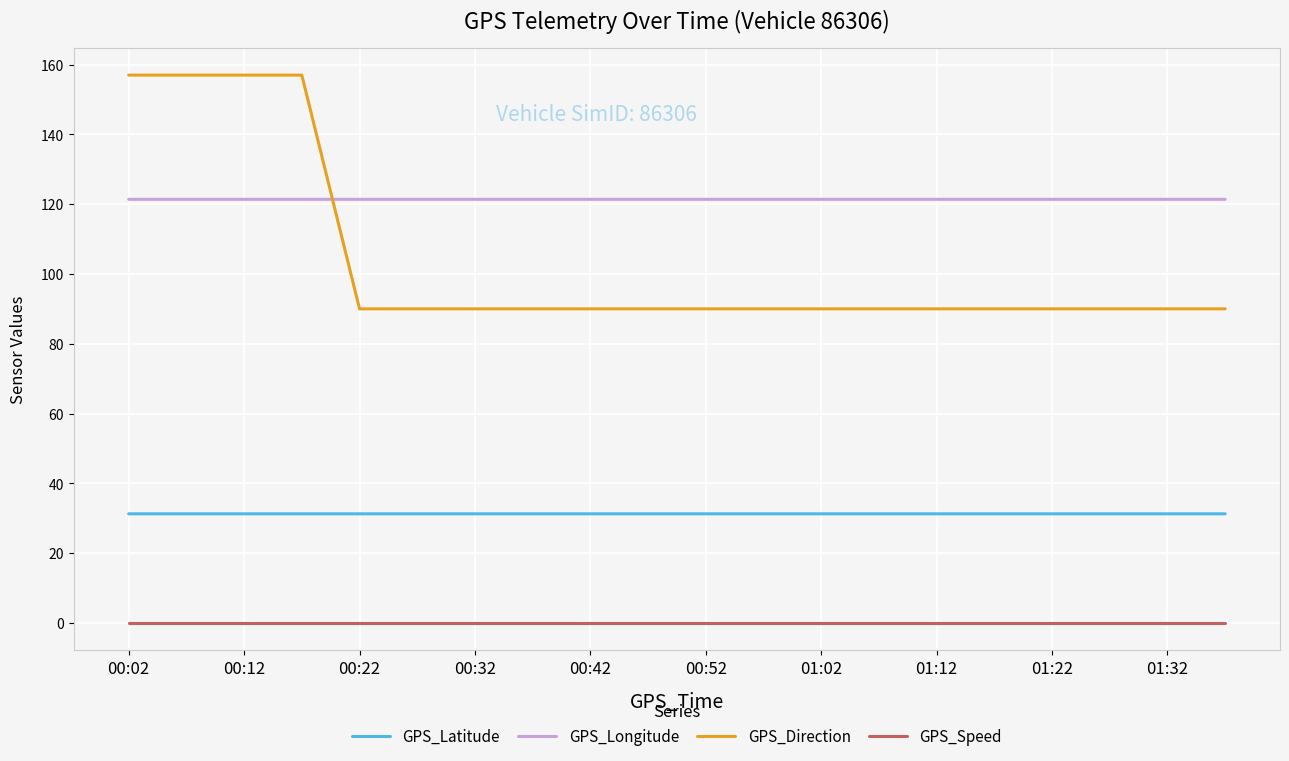

Which series has the largest range (max minus min)?

GPS_Direction